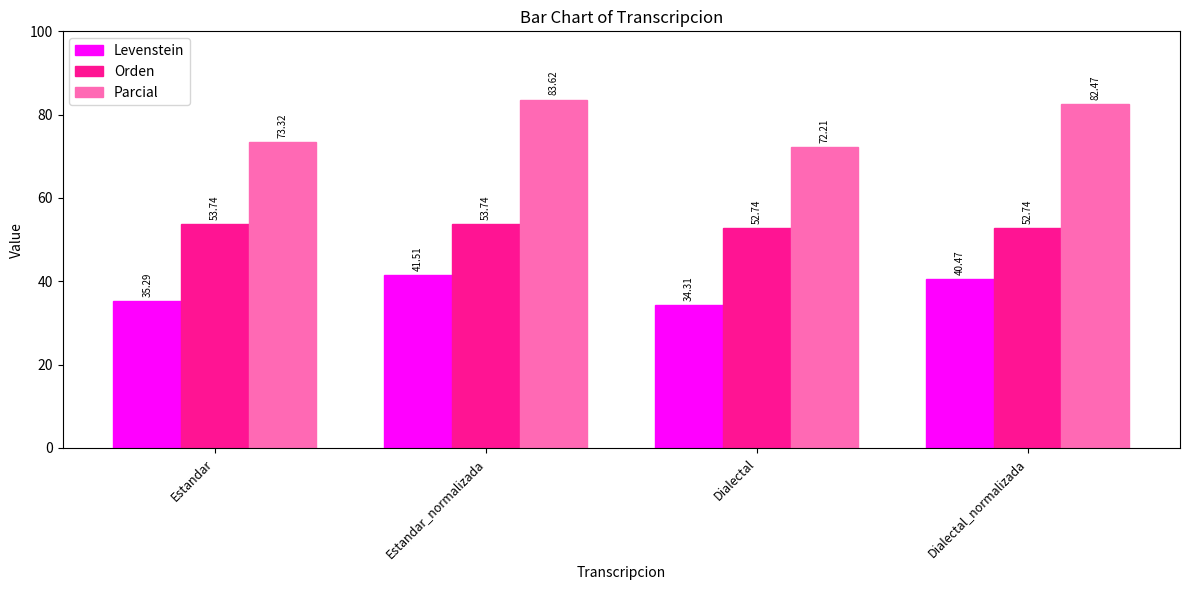

How many data points does each series have?

4